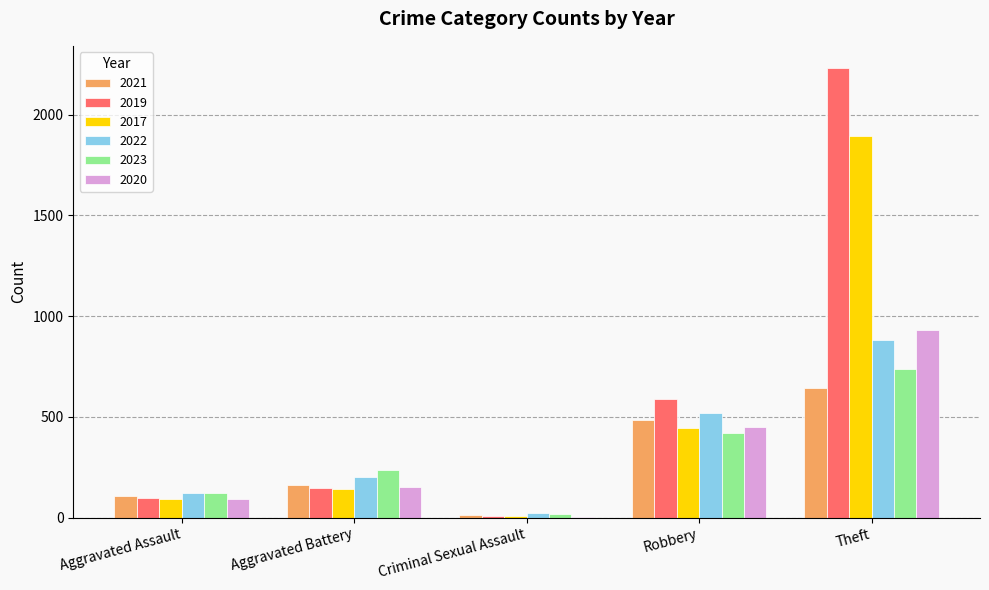

Which category has the highest value in the 2019 series?

Theft